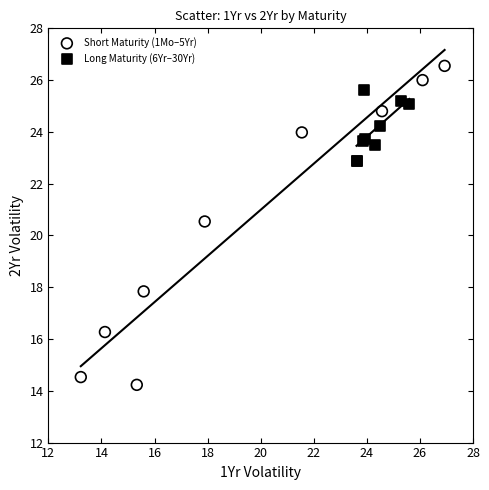

Which series reaches the maximum Y coordinate?

Short Maturity (1Mo–5Yr)